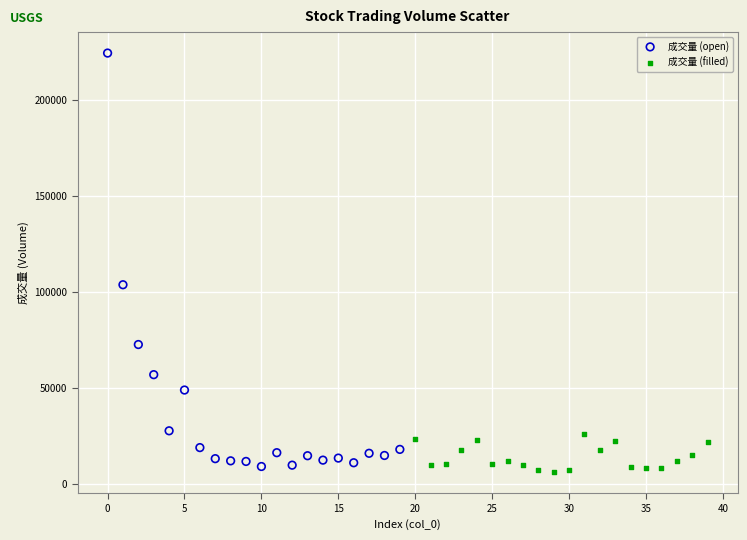

Which series contains the highest Y value?

成交量 (open)